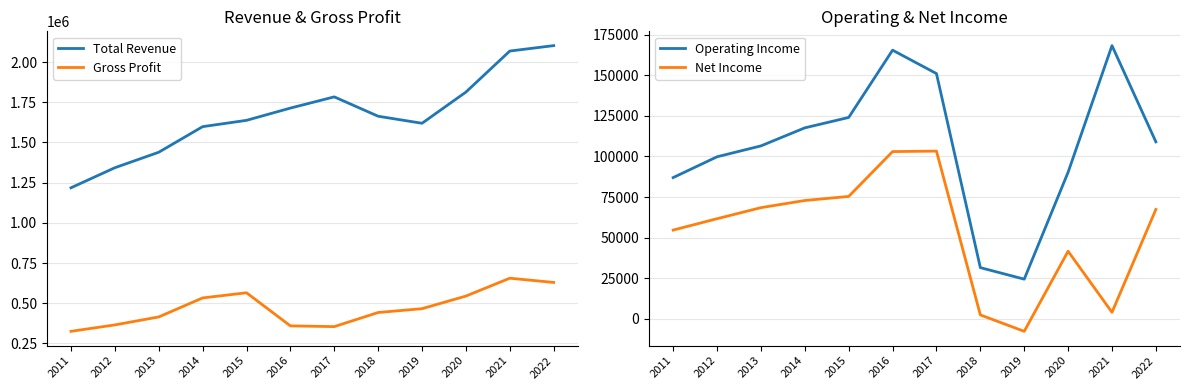

What is the greatest value displayed?

2102100